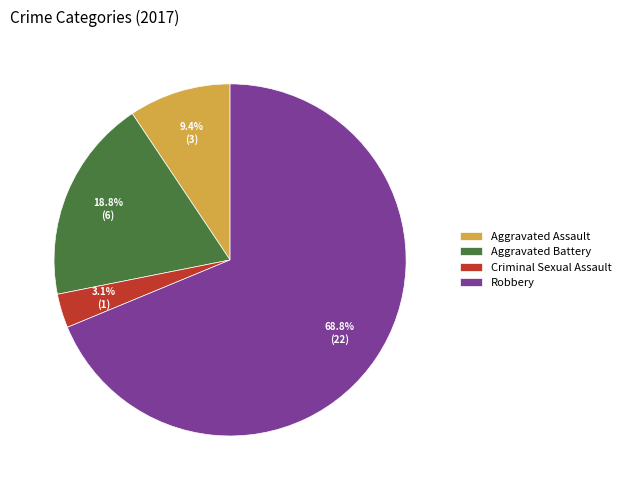

To the nearest percent, what percentage of the pie is Aggravated Assault?

9%